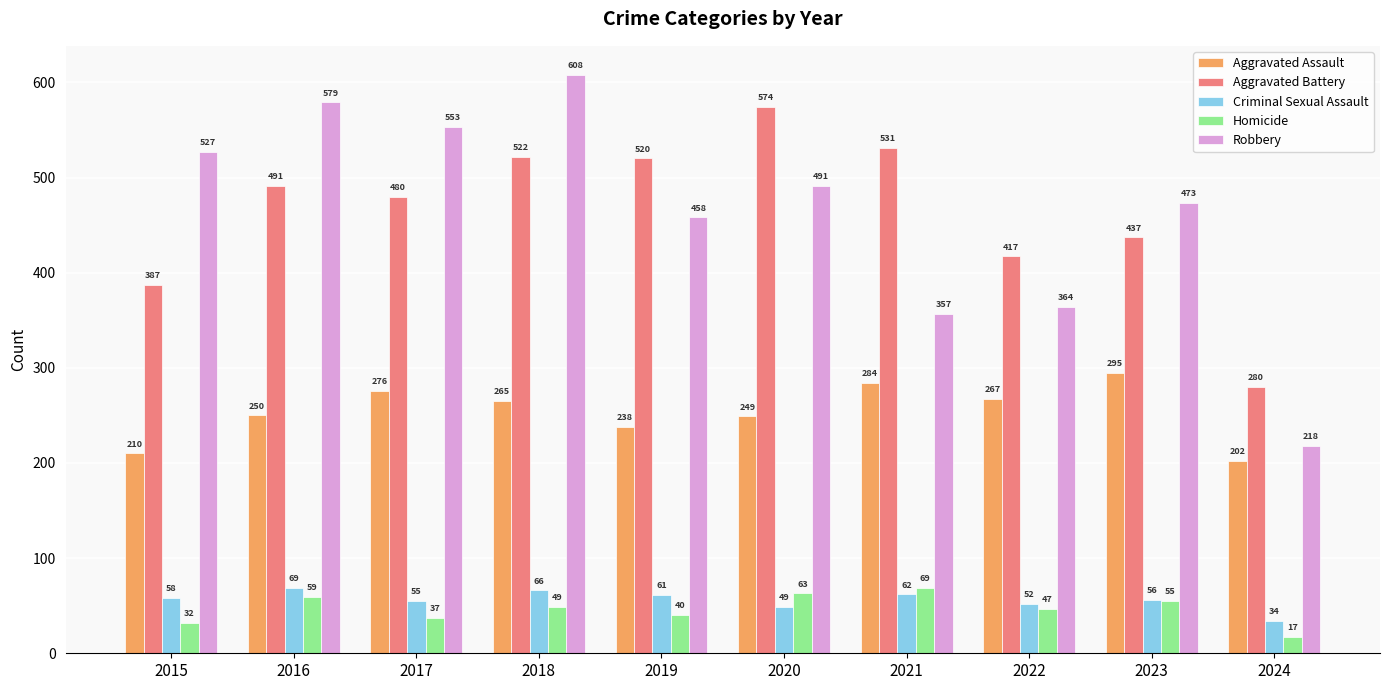

How many values in the Aggravated Battery series are below 491?

5